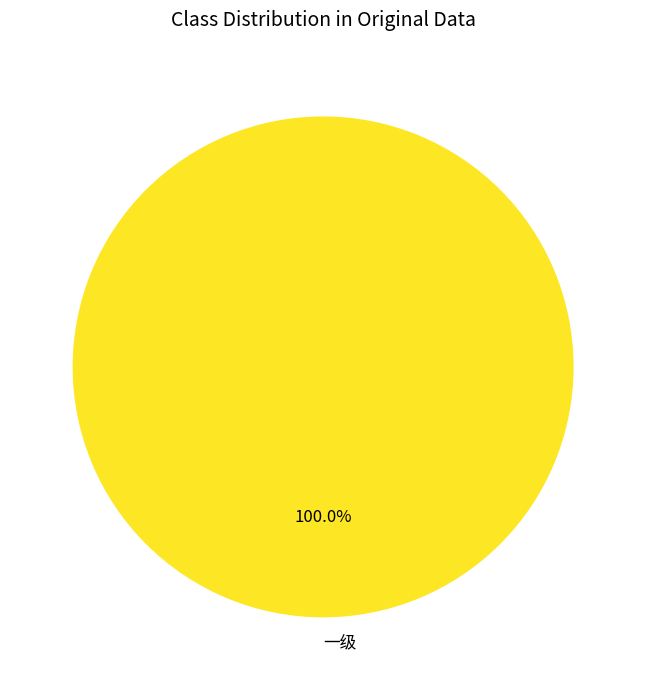

Which category accounts for the majority?

一级